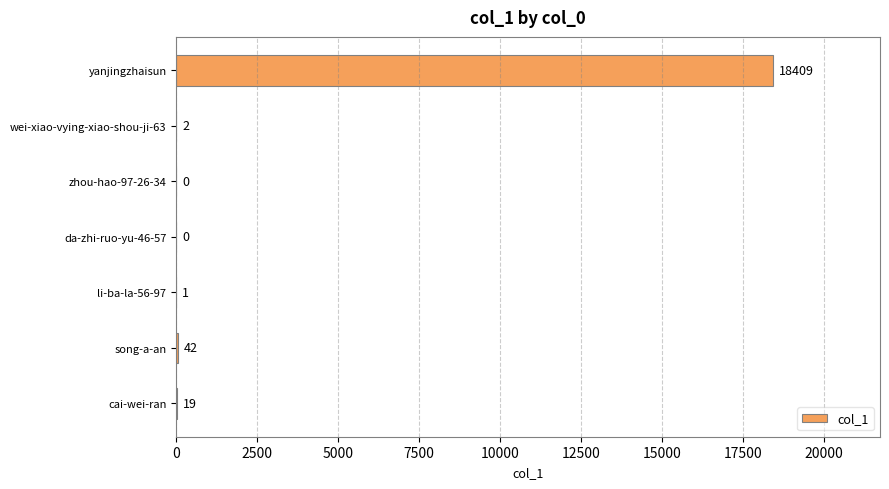

The chart shows a value of 1 at li-ba-la-56-97. True or false?

True